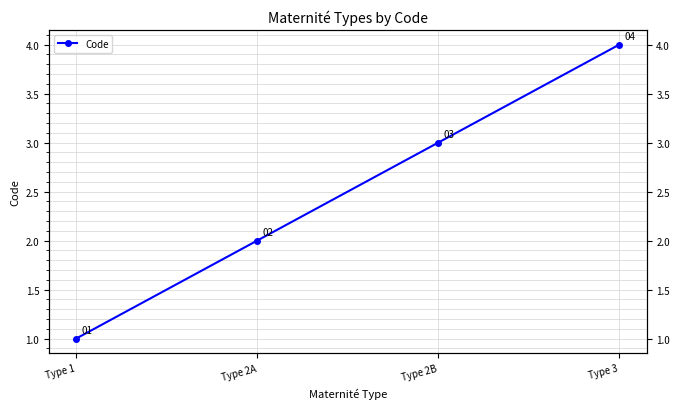

What is the sum of the values at Type 2B and Type 1?

4